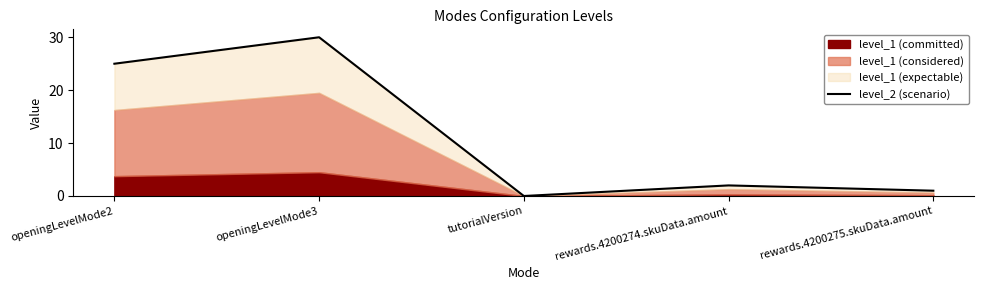

What is the maximum value shown in the chart?

30